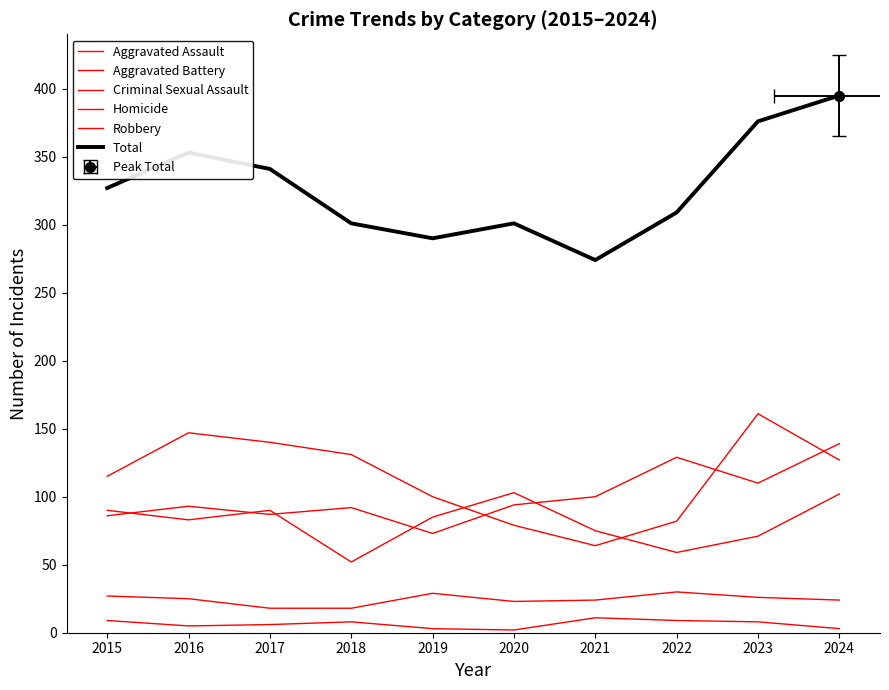

Reading left to right, what are all the values shown in this chart?

Aggravated Assault: 2015=86	2016=93	2017=87	2018=92	2019=73	2020=94	2021=100	2022=129	2023=110	2024=139
Aggravated Battery: 2015=90	2016=83	2017=90	2018=52	2019=85	2020=103	2021=75	2022=59	2023=71	2024=102
Criminal Sexual Assault: 2015=27	2016=25	2017=18	2018=18	2019=29	2020=23	2021=24	2022=30	2023=26	2024=24
Homicide: 2015=9	2016=5	2017=6	2018=8	2019=3	2020=2	2021=11	2022=9	2023=8	2024=3
Robbery: 2015=115	2016=147	2017=140	2018=131	2019=100	2020=79	2021=64	2022=82	2023=161	2024=127
Total: 2015=327	2016=353	2017=341	2018=301	2019=290	2020=301	2021=274	2022=309	2023=376	2024=395